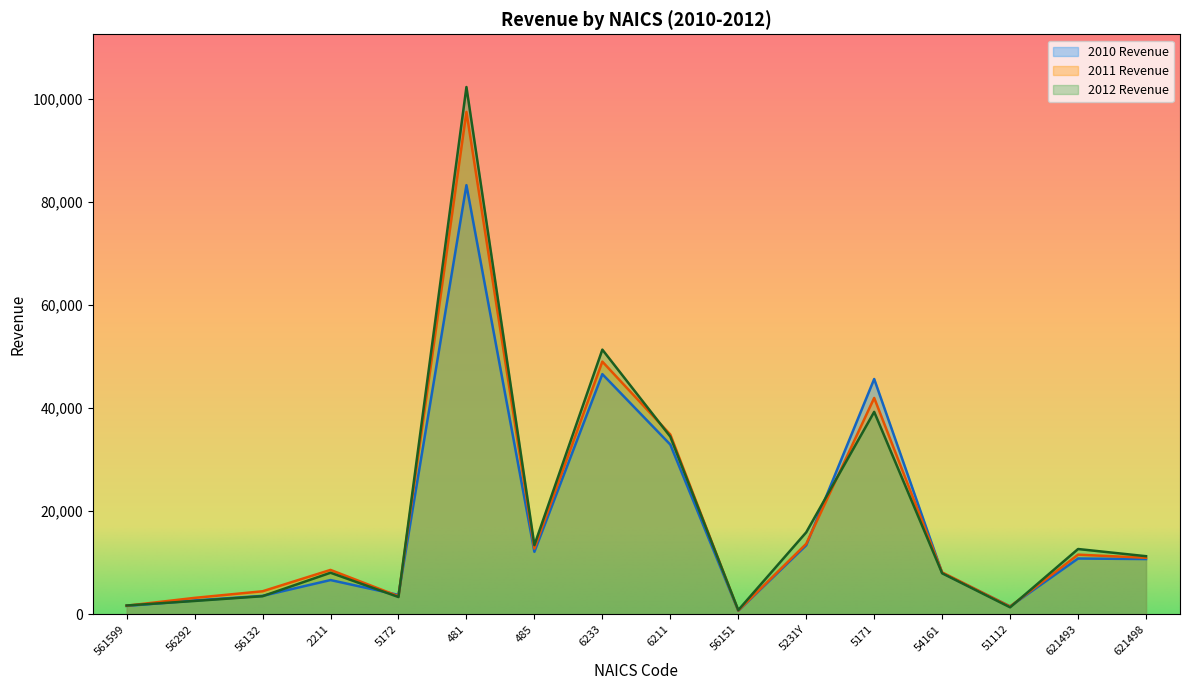

What is the average value of the 2010 Revenue series?

17753